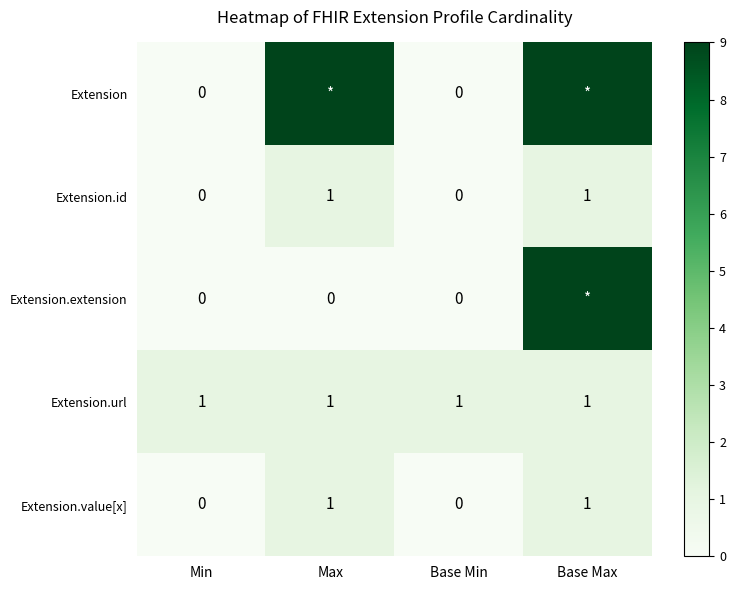

Which category has the highest value across all series?

Max